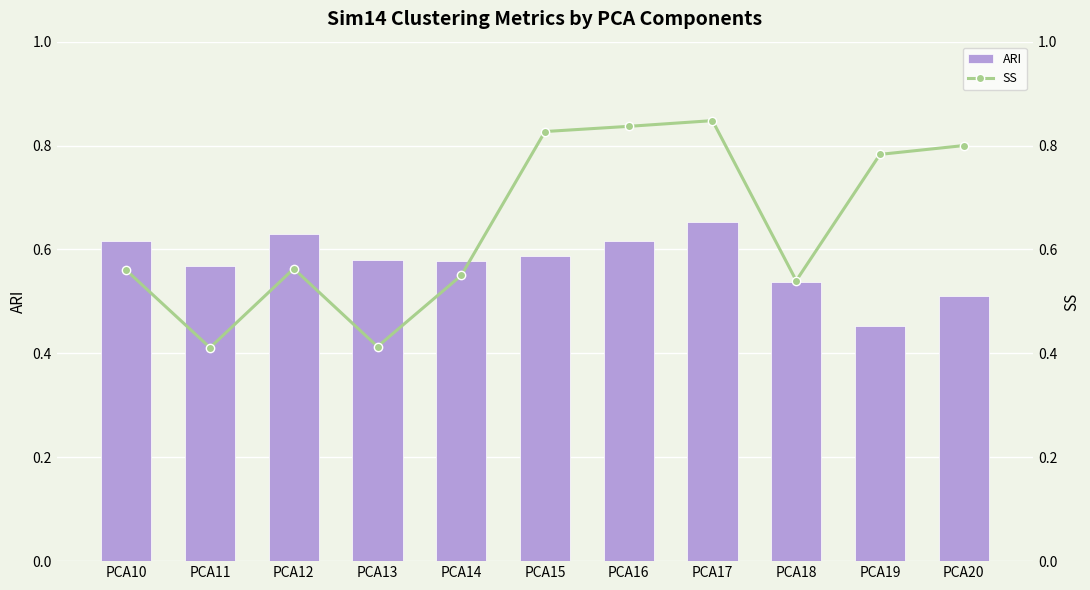

Which series has the largest total across all categories?

SS